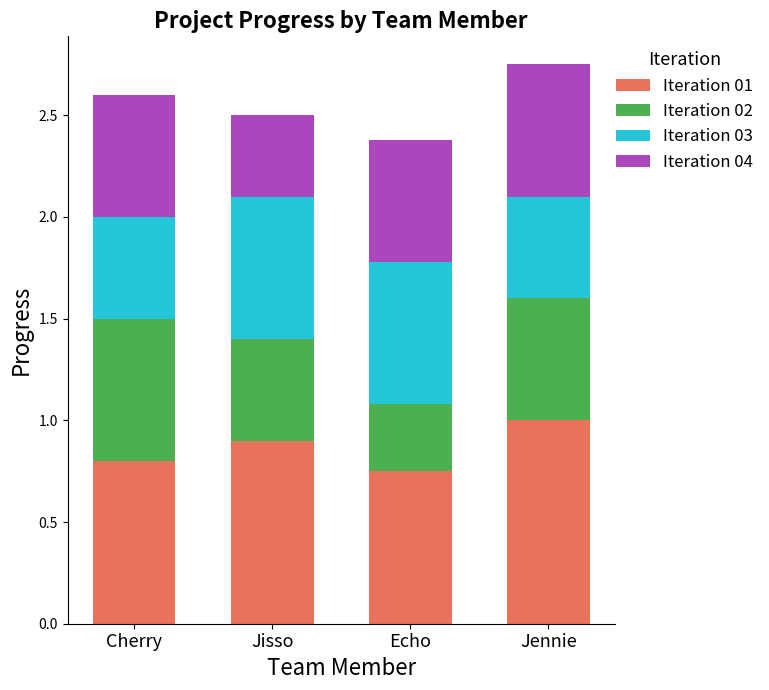

True or false: Iteration 01 has a value of 0.8 at Cherry.

True